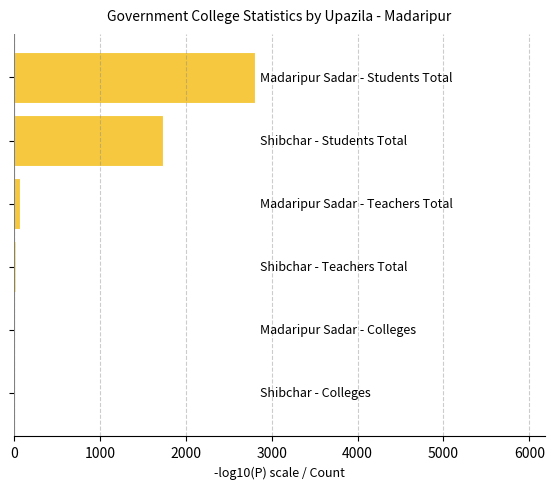

What is the sum of all values?

4651